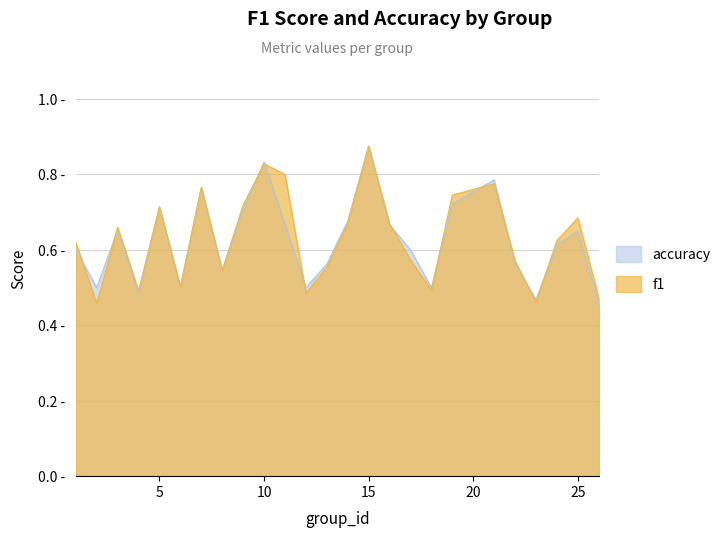

What is the difference between the second highest and minimum values in the f1 series?

0.4